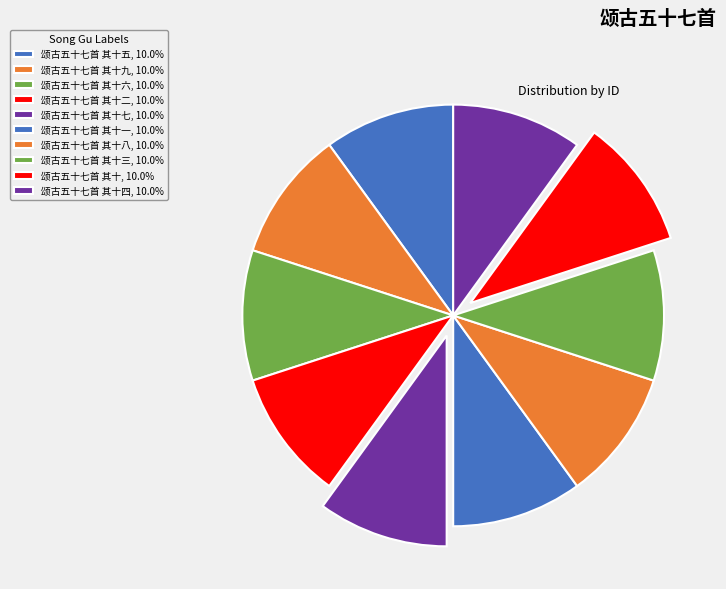

How many slices are in this pie chart?

10